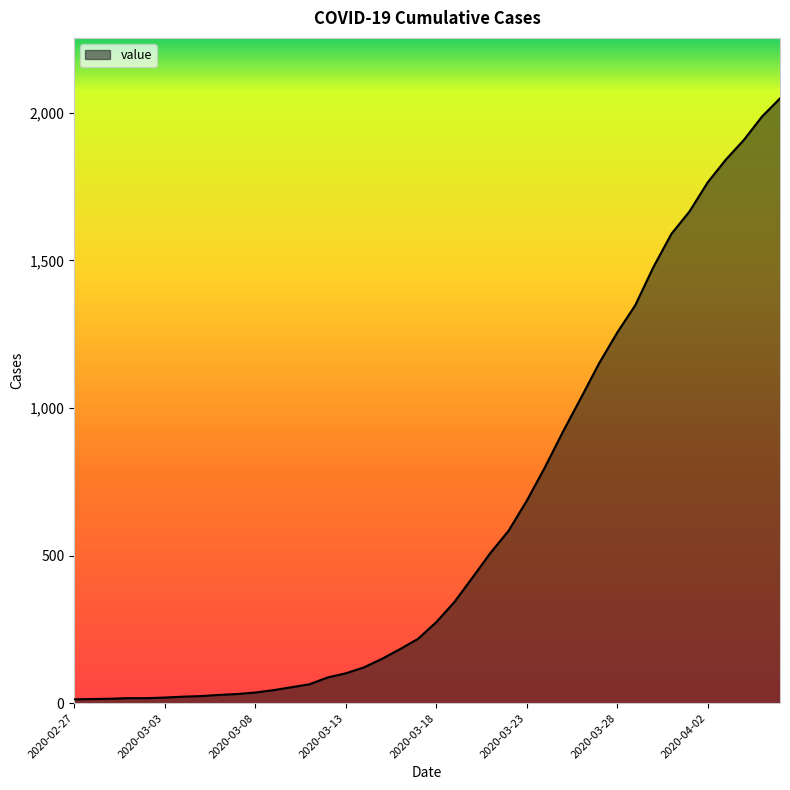

What is the maximum value shown in the chart?

2049